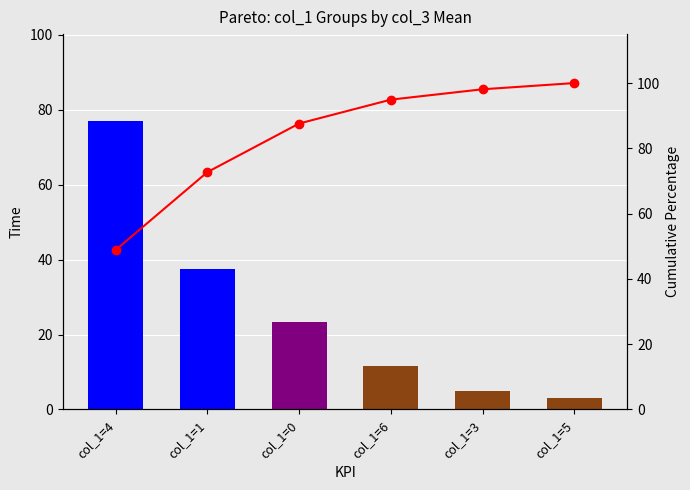

Are the bars grouped side by side (vs. stacked)?

Yes